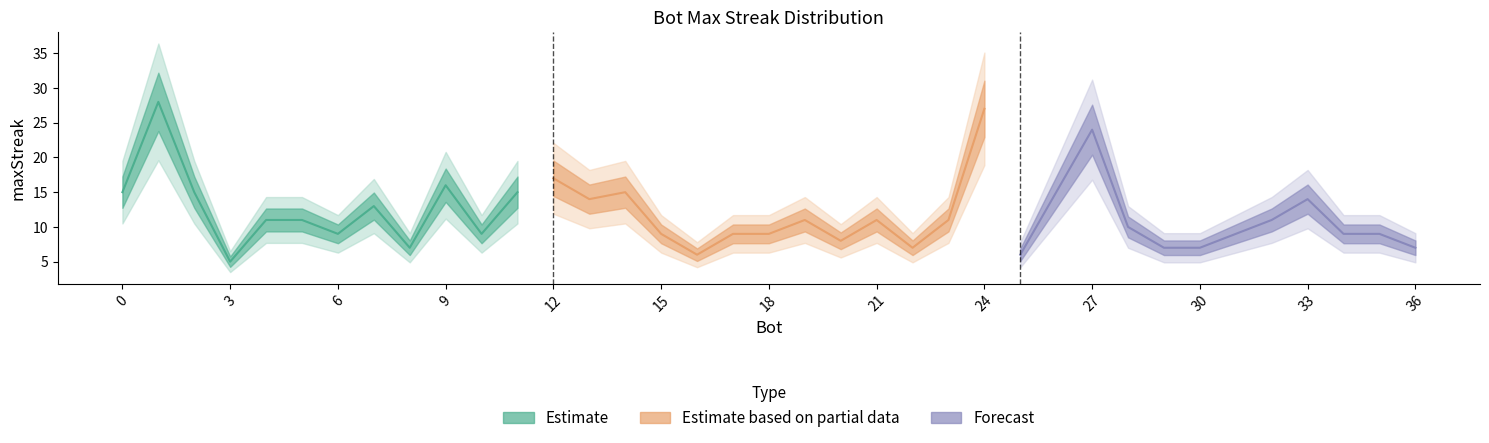

Reading left to right, transcribe all the data shown in this chart.

1=28	24=27	27=24	12=17	9=16	26=15	14=15	11=15	2=15	0=15	33=14	13=14	7=13	32=11	23=11	21=11	19=11	5=11	4=11	28=10	35=9	34=9	31=9	18=9	17=9	15=9	10=9	6=9	20=8	36=7	30=7	29=7	22=7	8=7	25=6	16=6	3=5